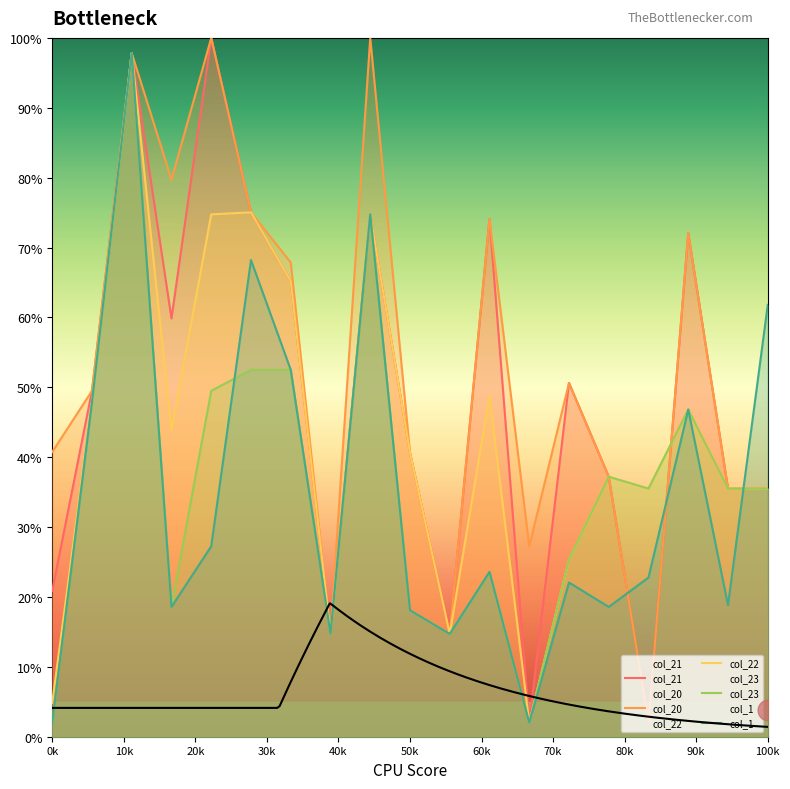

Which has a higher value, 6.1 or 3.1?

6.1